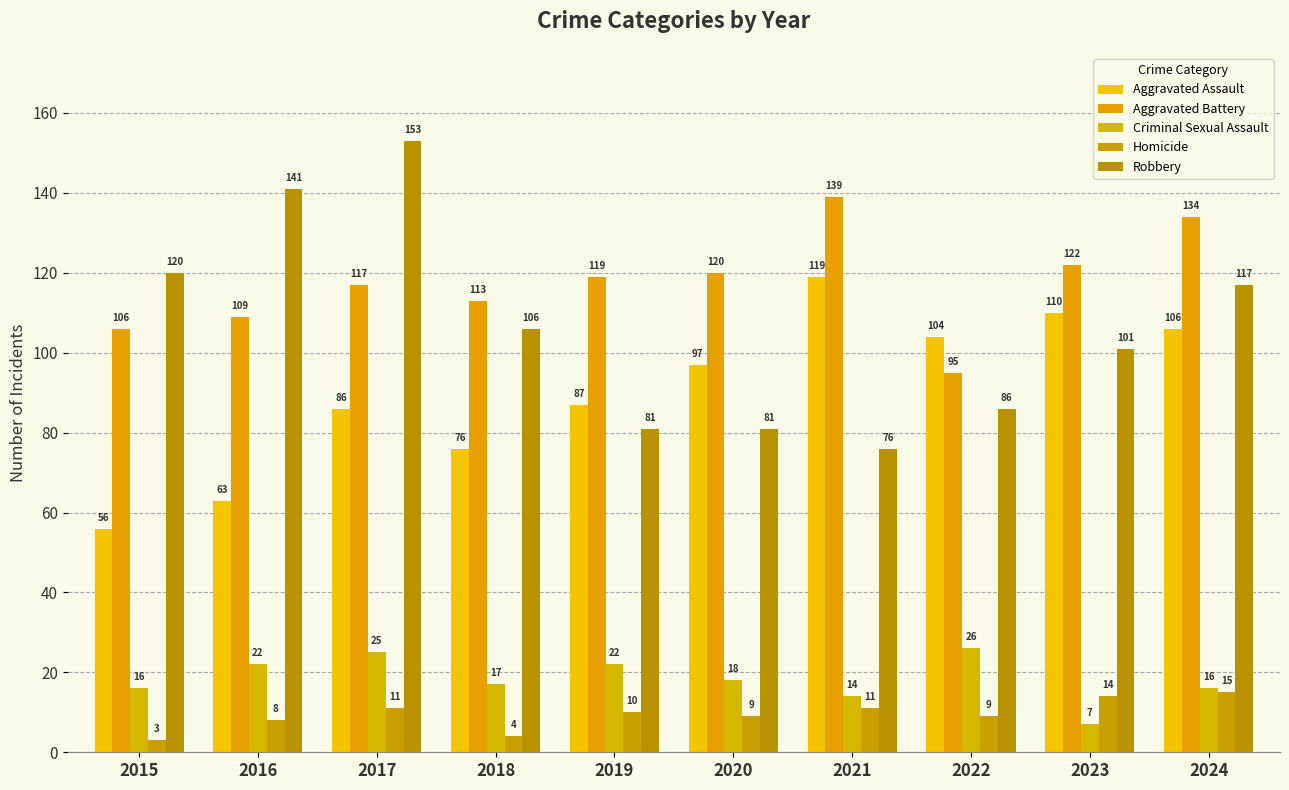

Rank the series by their maximum value, from lowest to highest.

Homicide, Criminal Sexual Assault, Aggravated Assault, Aggravated Battery, Robbery